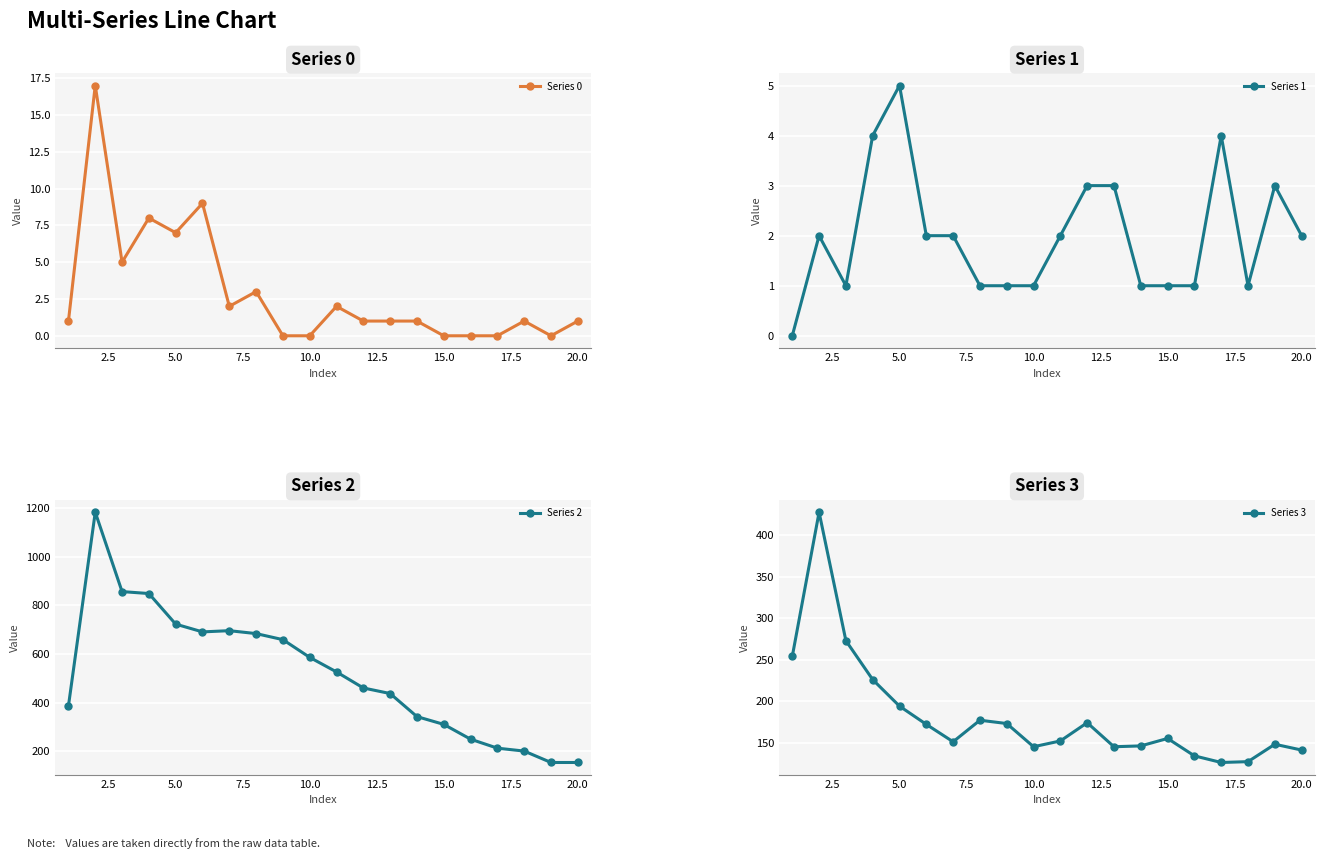

What is the lowest value of the Series 2 series?

153